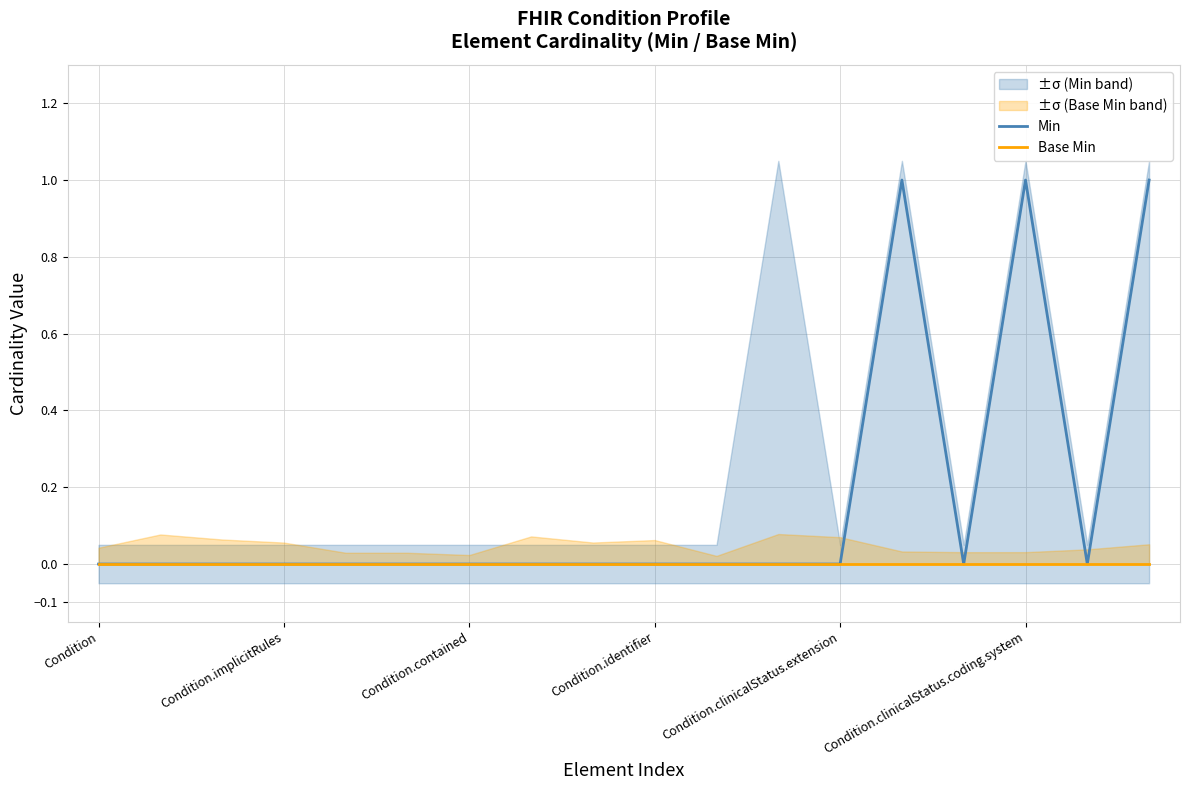

At which category does Min reach its first local peak?

13